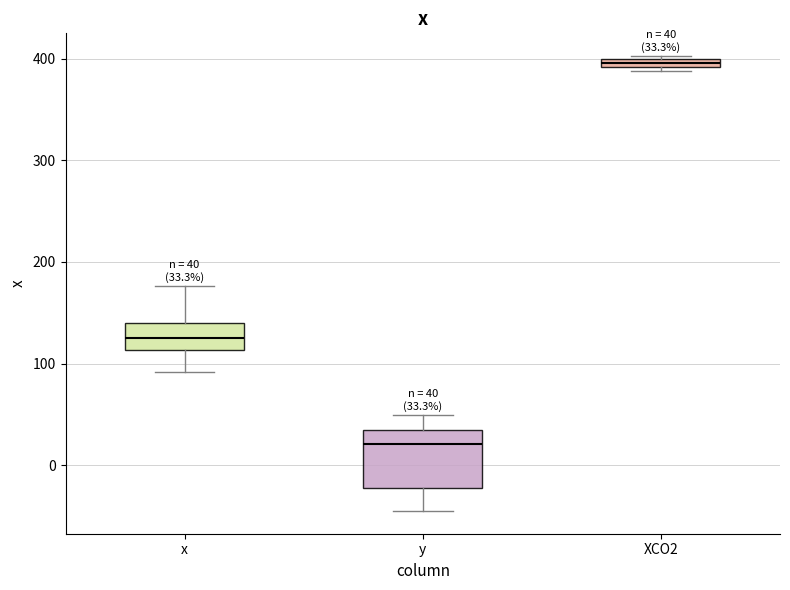

Comparing the boxes themselves (not the whiskers), which one is the tallest?

y